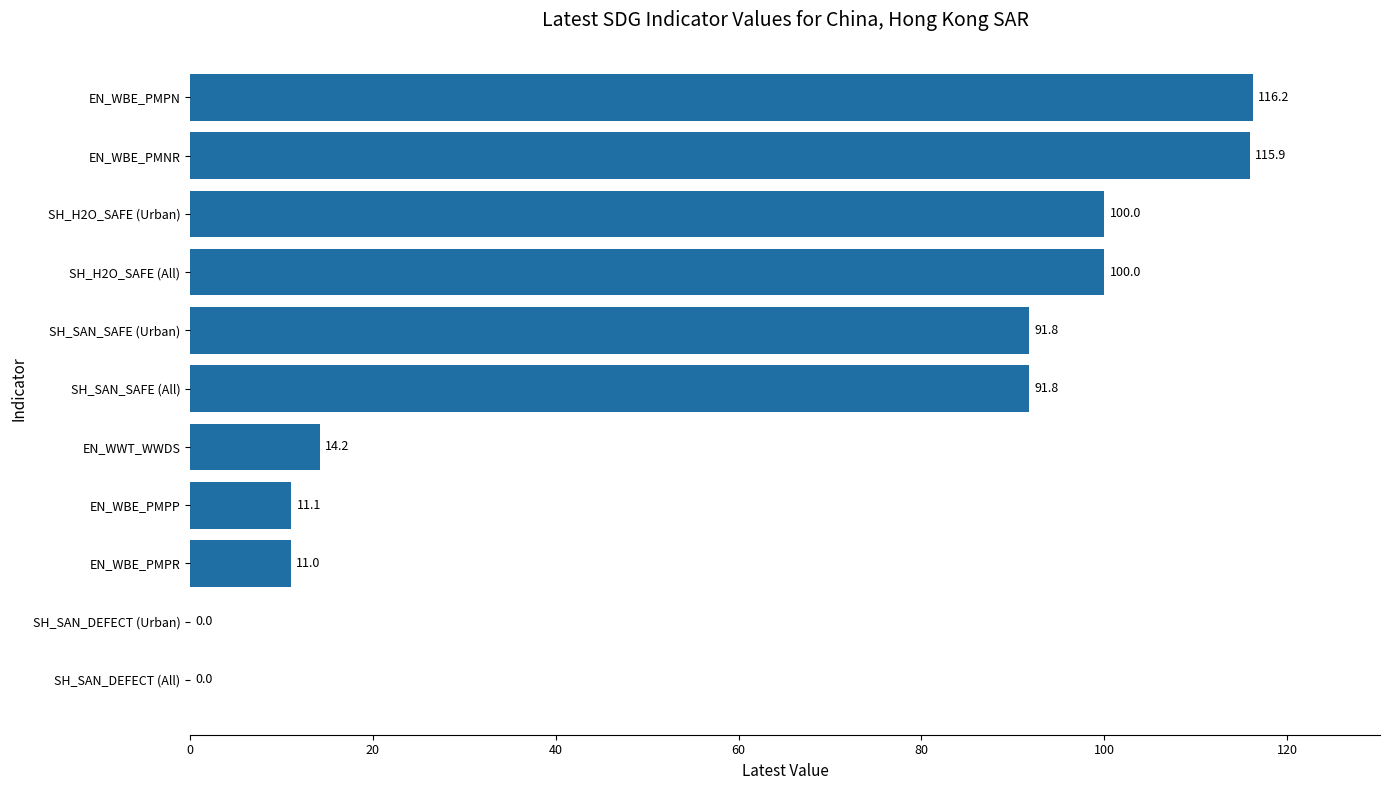

Reading top to bottom, extract all data points from this chart.

EN_WBE_PMPN=116.2	EN_WBE_PMNR=115.9	SH_H2O_SAFE (Urban)=100.0	SH_H2O_SAFE (All)=100.0	SH_SAN_SAFE (Urban)=91.8	SH_SAN_SAFE (All)=91.8	EN_WWT_WWDS=14.2	EN_WBE_PMPP=11.1	EN_WBE_PMPR=11.0	SH_SAN_DEFECT (Urban)=0.0	SH_SAN_DEFECT (All)=0.0